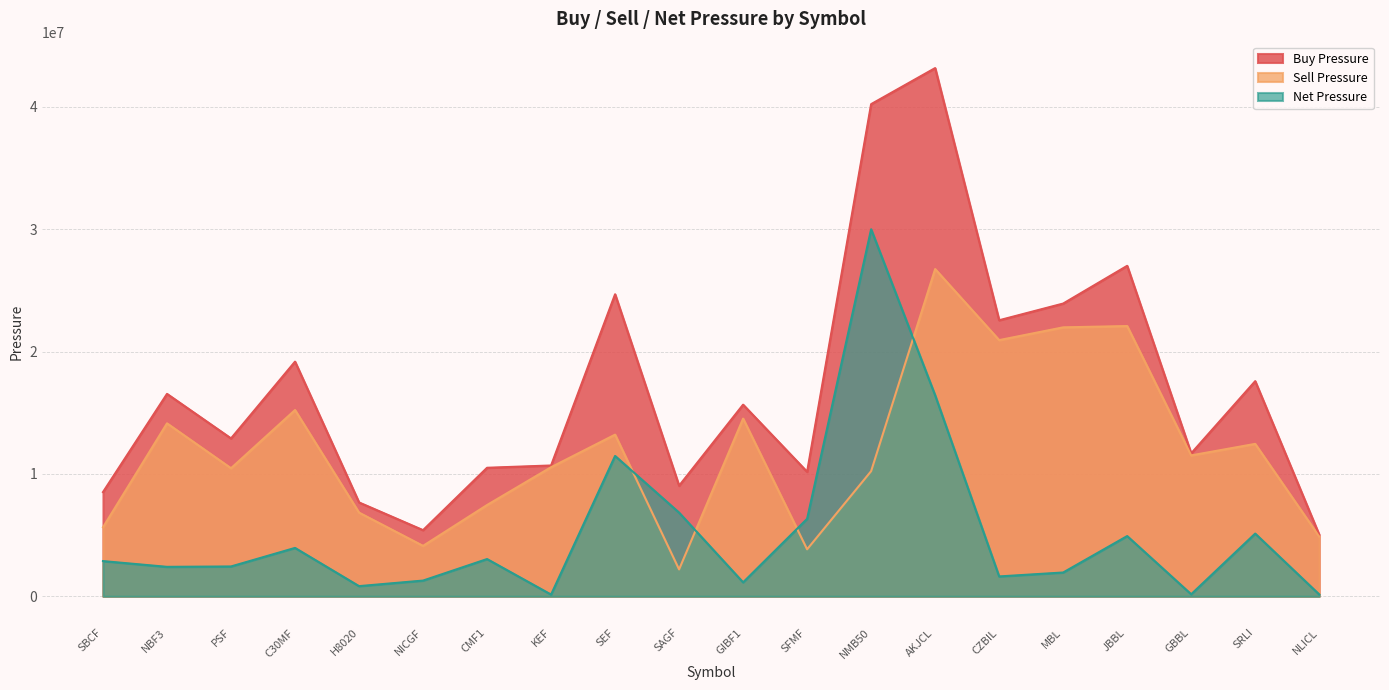

Count the number of data series in this chart.

3